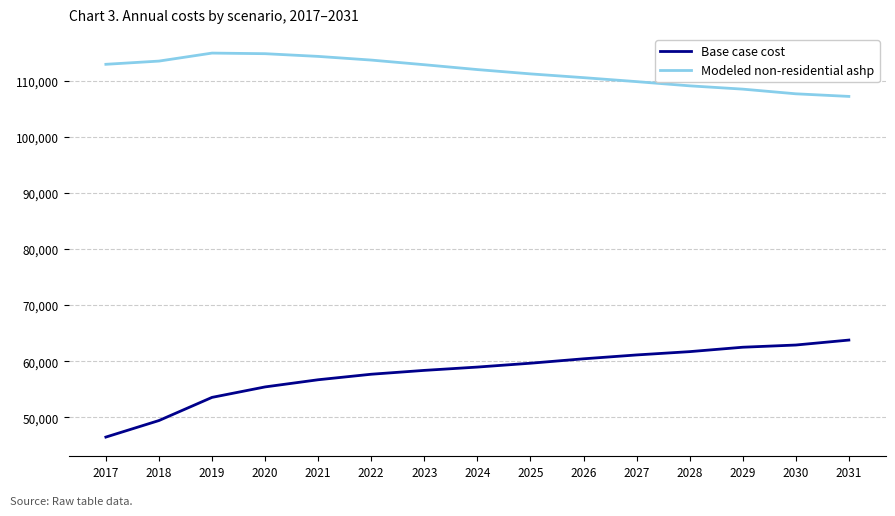

What value does the Modeled non-residential ashp series have at 2026?

110545.1